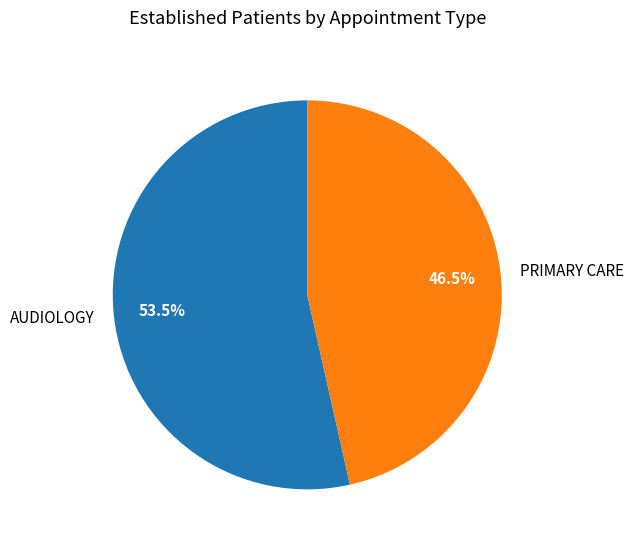

What percentage do PRIMARY CARE and AUDIOLOGY together represent?

100.0%